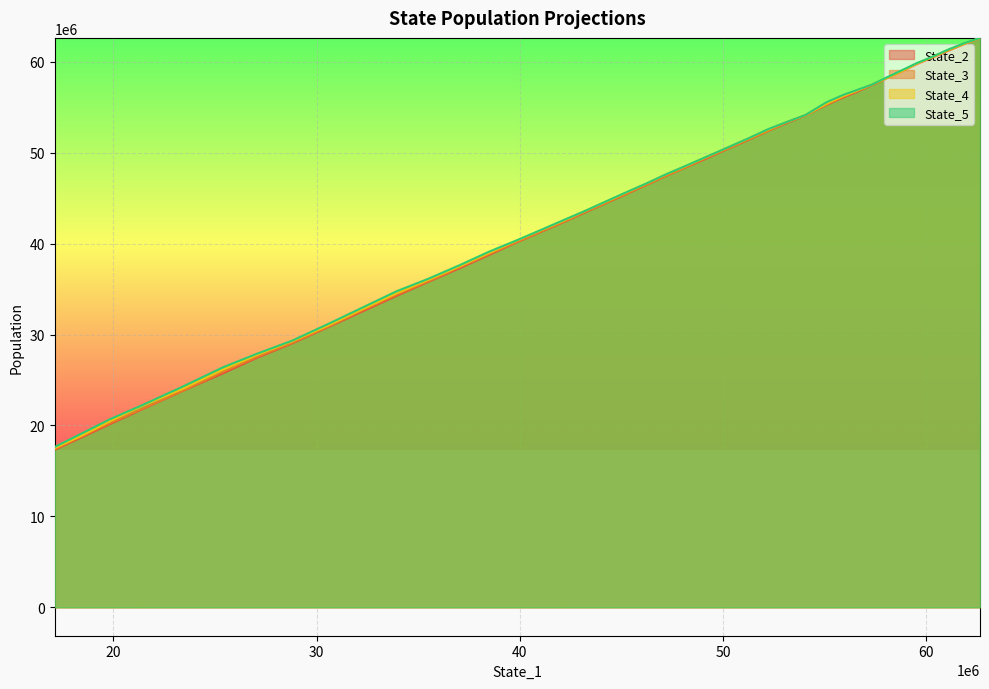

How many series are shown in this chart?

4